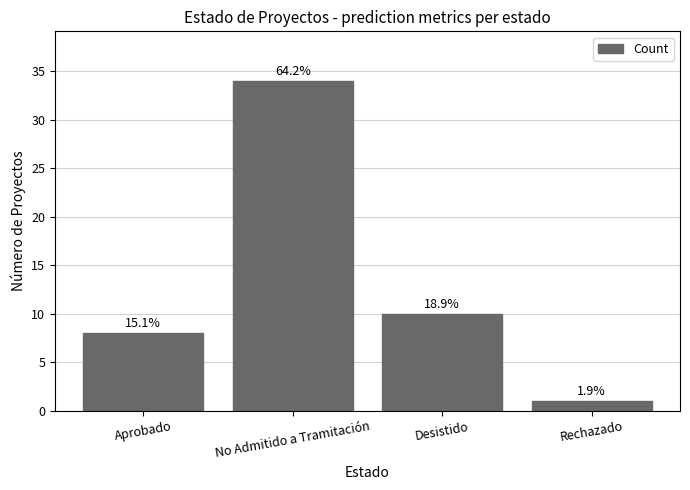

What is the difference between the maximum and minimum values?

33